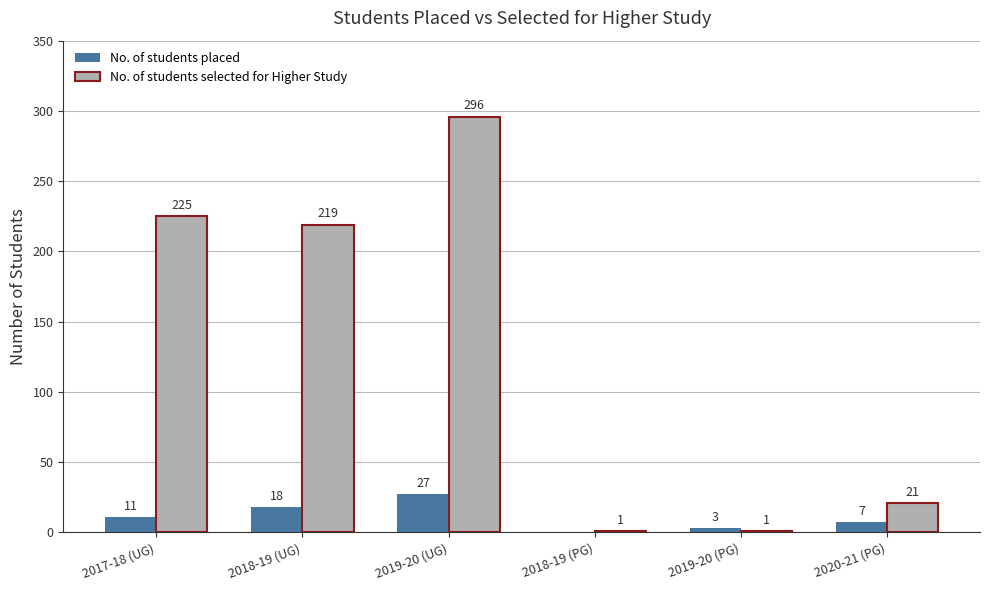

Between 2017-18 (UG) and 2018-19 (UG), which series saw the biggest shift?

No. of students placed